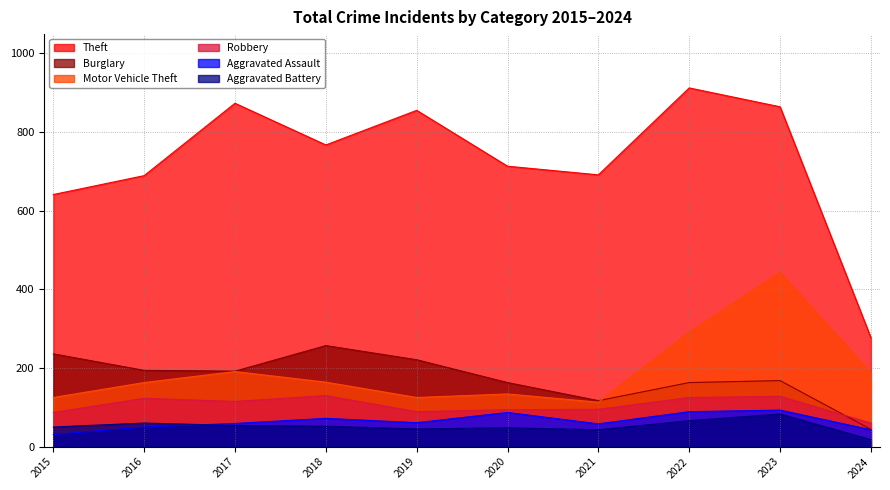

True or false: Aggravated Assault has more than 2 interior local peaks.

True